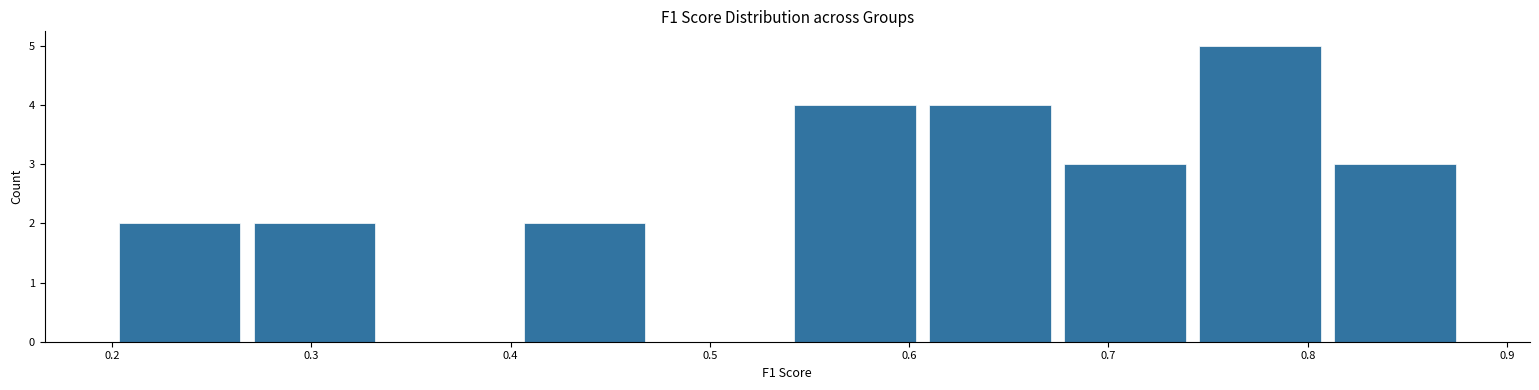

Over which range of the x-axis is the bar tallest?

0.74 to 0.81